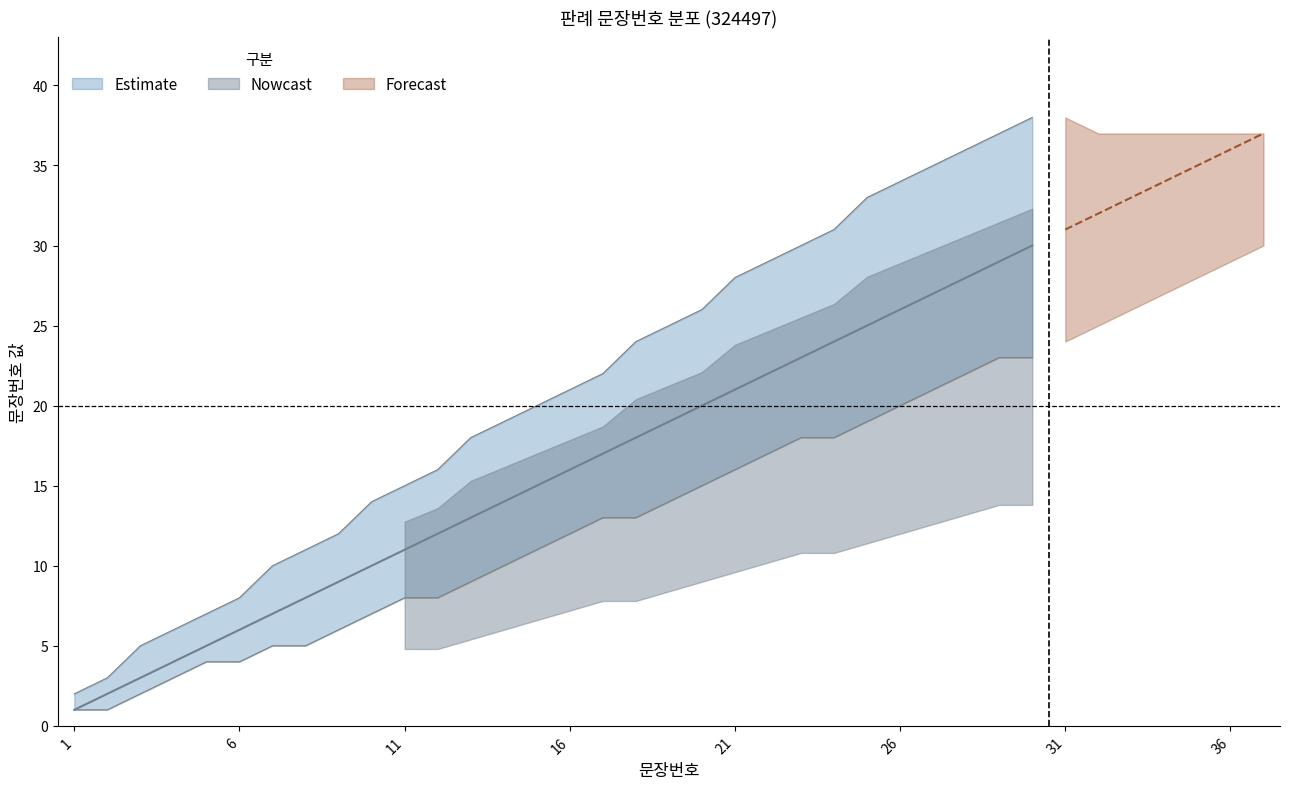

Reading left to right, what are all the values shown in this chart?

판례내용: 1	2	3	4	5	6	7	8	9	10	11	12	13	14	15	16	17	18	19	20	21	22	23	24	25	26	27	28	29	30	31	32	33	34	35	36	37
lower_bound: 1	1	2	3	4	4	5	5	6	7	8	8	9	10	11	12	13	13	14	15	16	17	18	18	19	20	21	22	23	23	24	25	26	27	28	29	30
upper_bound: 2	3	5	6	7	8	10	11	12	14	15	16	18	19	20	21	22	24	25	26	28	29	30	31	33	34	35	36	37	38	38	37	37	37	37	37	37